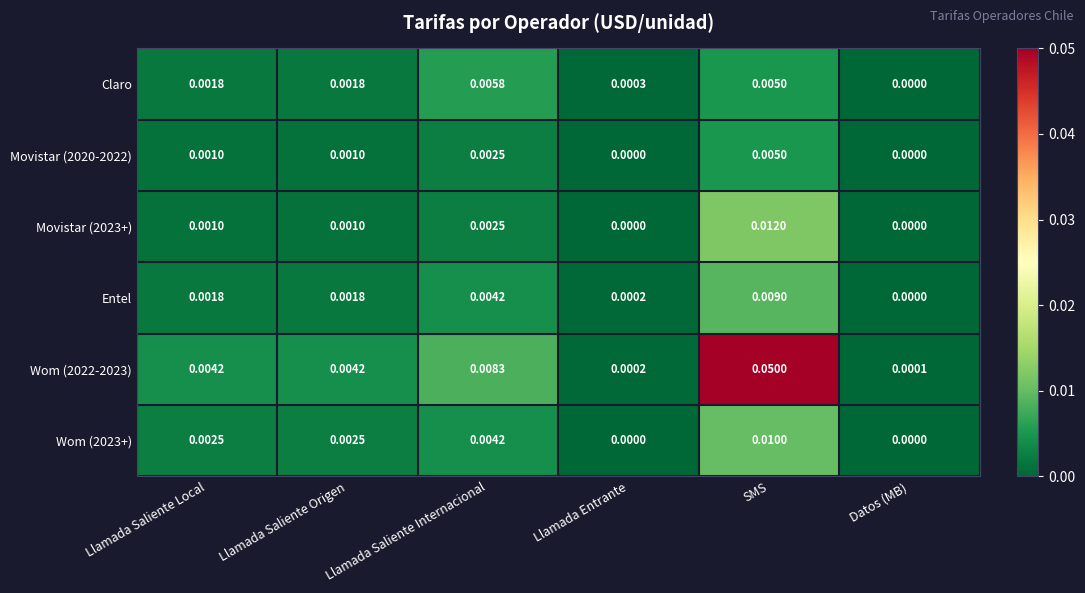

At which label is Wom (2022-2023) closest to 0?

Datos (MB)